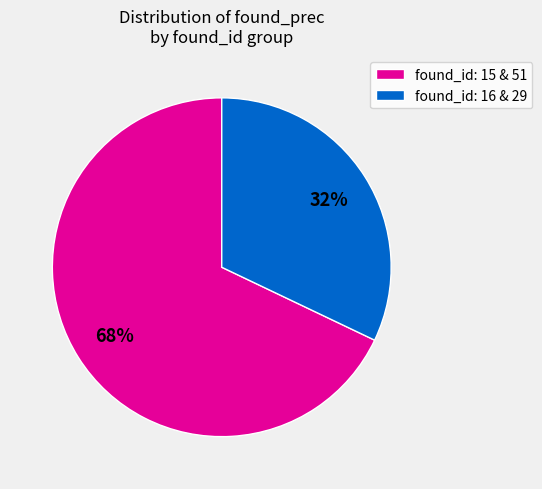

Does any single category account for the majority?

Yes